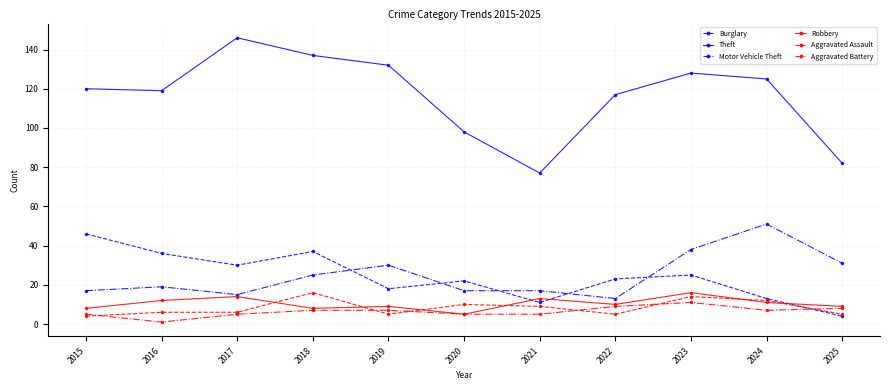

The value of Aggravated Battery at 2025 is 8. True or false?

True